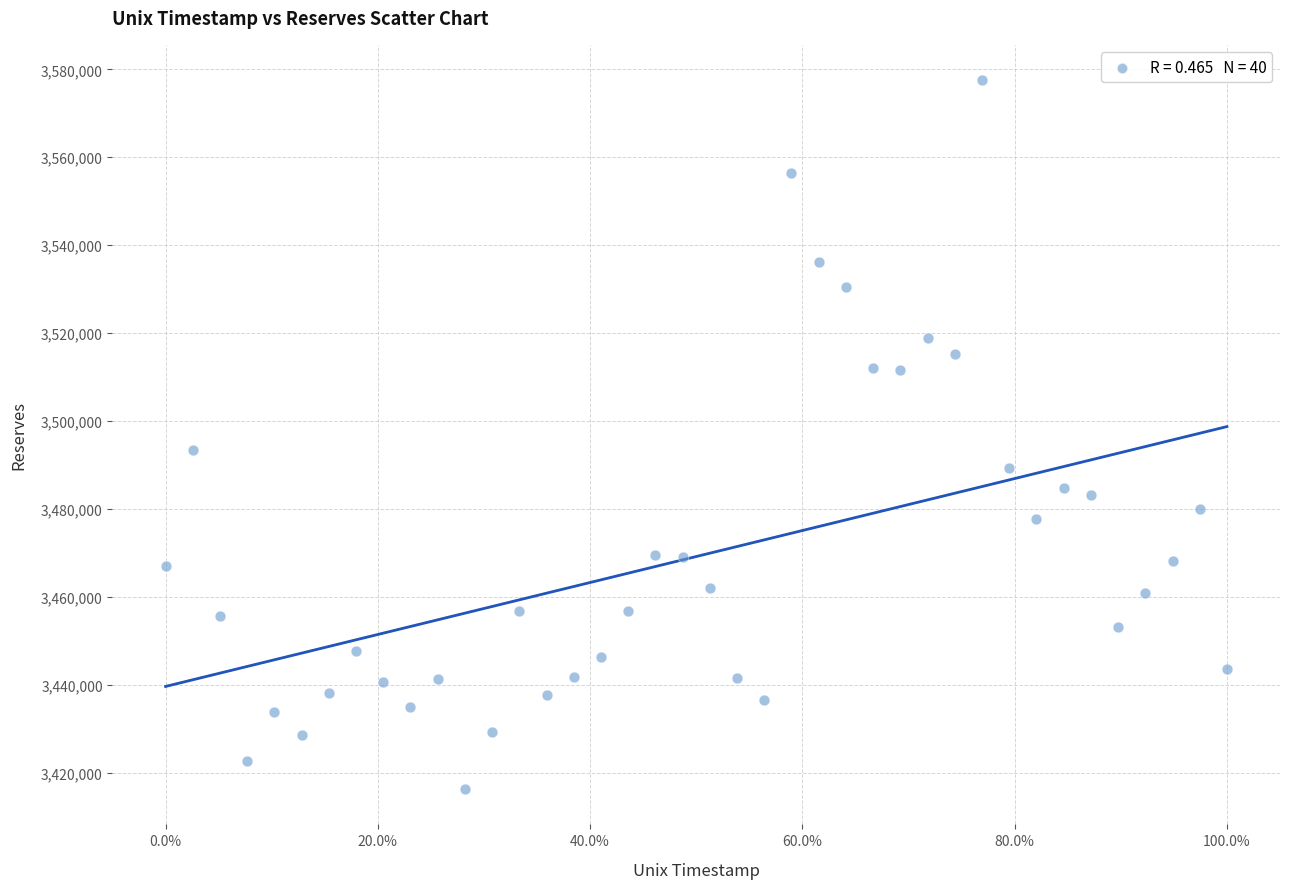

What is the range of Y values (max minus min)?

161230.2